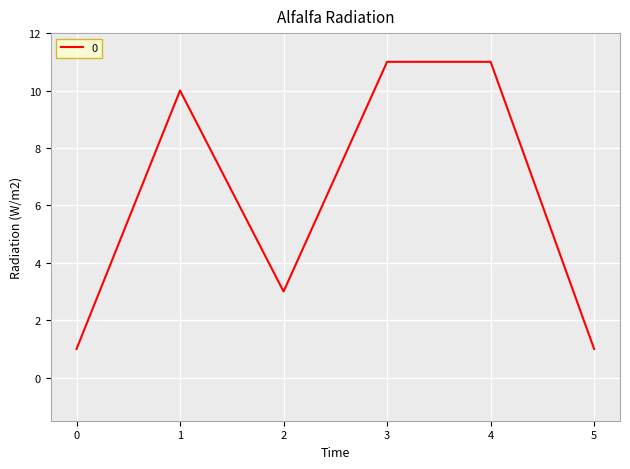

How many categories are shown in the chart?

6